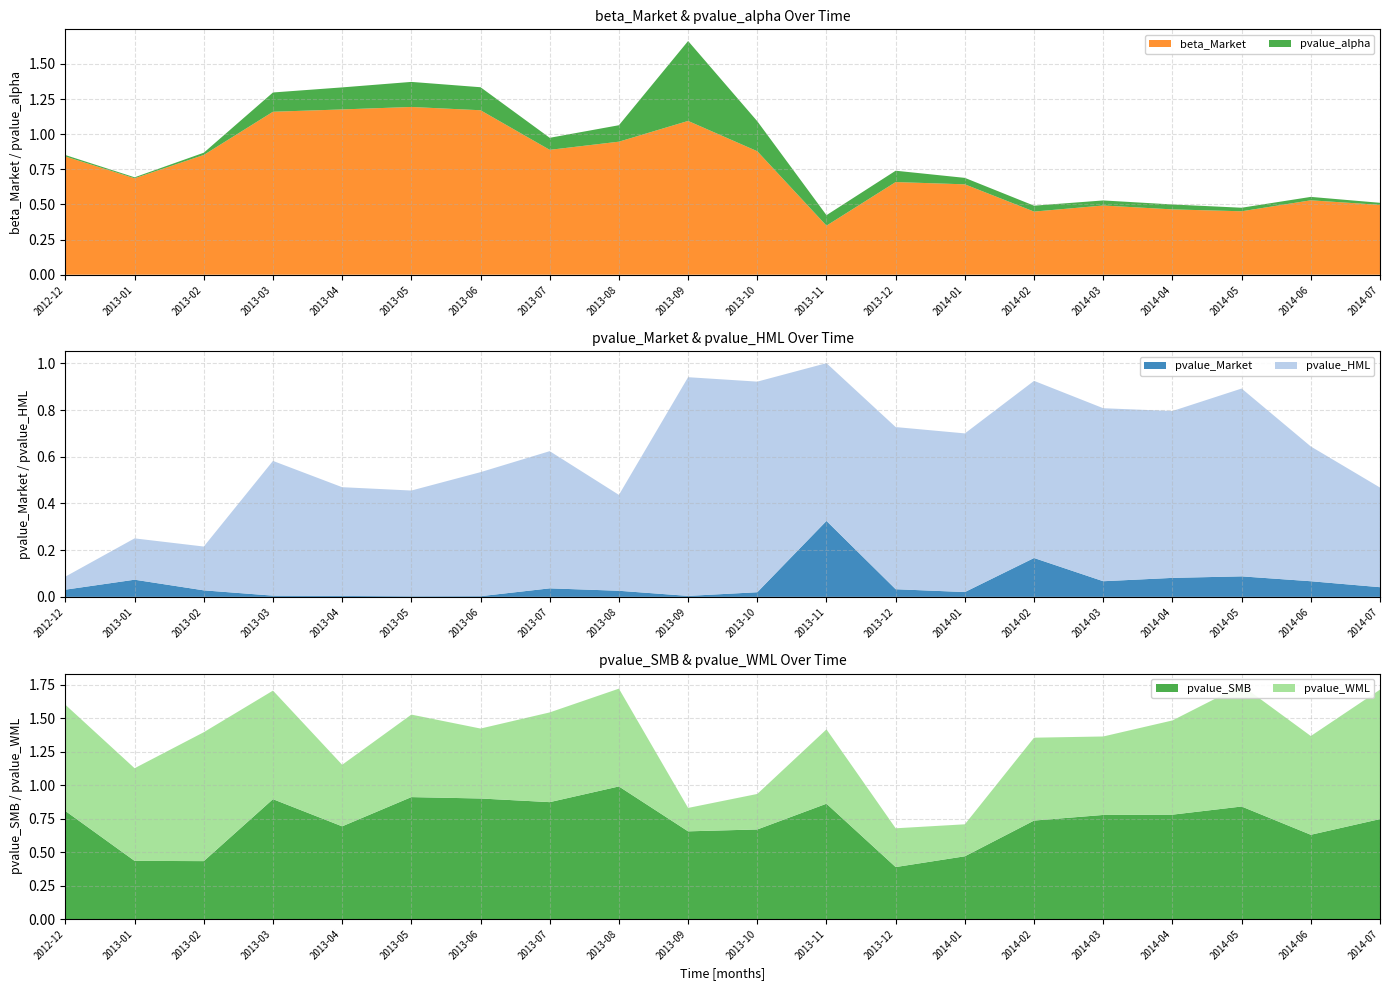

Reading left to right, transcribe all the data shown in this chart.

beta_Market: 0.8	0.7	0.9	1.2	1.2	1.2	1.2	0.9	0.9	1.1	0.9	0.3	0.7	0.6	0.4	0.5	0.5	0.5	0.5	0.5
pvalue_alpha: 0.0	0.0	0.0	0.1	0.2	0.2	0.2	0.1	0.1	0.6	0.2	0.1	0.1	0.0	0.0	0.0	0.0	0.0	0.0	0.0
pvalue_Market: 0.0	0.1	0.0	0.0	0.0	0.0	0.0	0.0	0.0	0.0	0.0	0.3	0.0	0.0	0.2	0.1	0.1	0.1	0.1	0.0
pvalue_HML: 0.1	0.2	0.2	0.6	0.5	0.5	0.5	0.6	0.4	0.9	0.9	0.7	0.7	0.7	0.8	0.7	0.7	0.8	0.6	0.4
pvalue_SMB: 0.8	0.4	0.4	0.9	0.7	0.9	0.9	0.9	1.0	0.7	0.7	0.9	0.4	0.5	0.7	0.8	0.8	0.8	0.6	0.7
pvalue_WML: 0.8	0.7	1.0	0.8	0.5	0.6	0.5	0.7	0.7	0.2	0.3	0.6	0.3	0.2	0.6	0.6	0.7	0.9	0.7	1.0